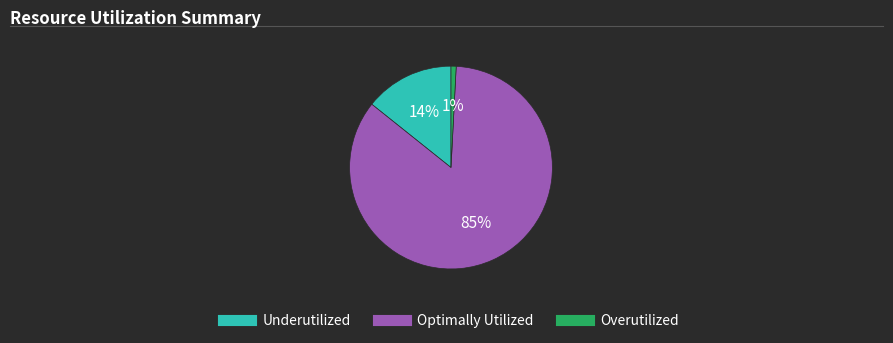

Count the number of slices in the pie.

3